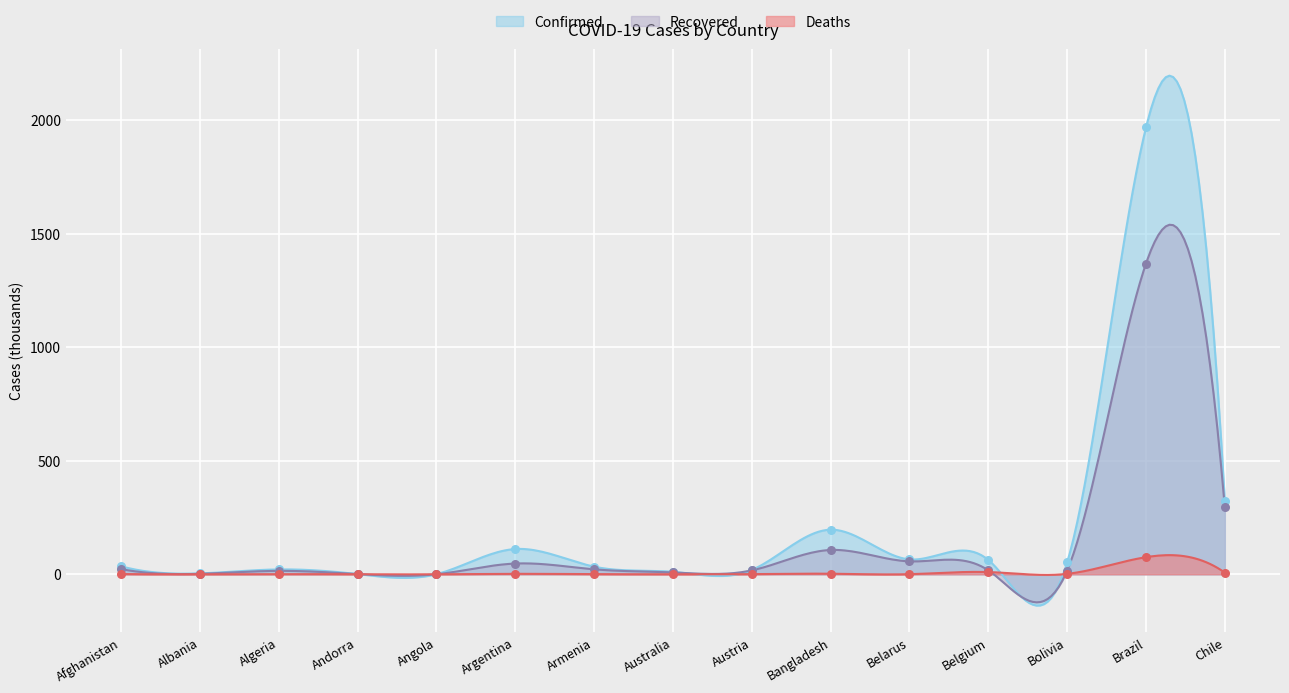

Which series contains the lowest Y value?

Deaths